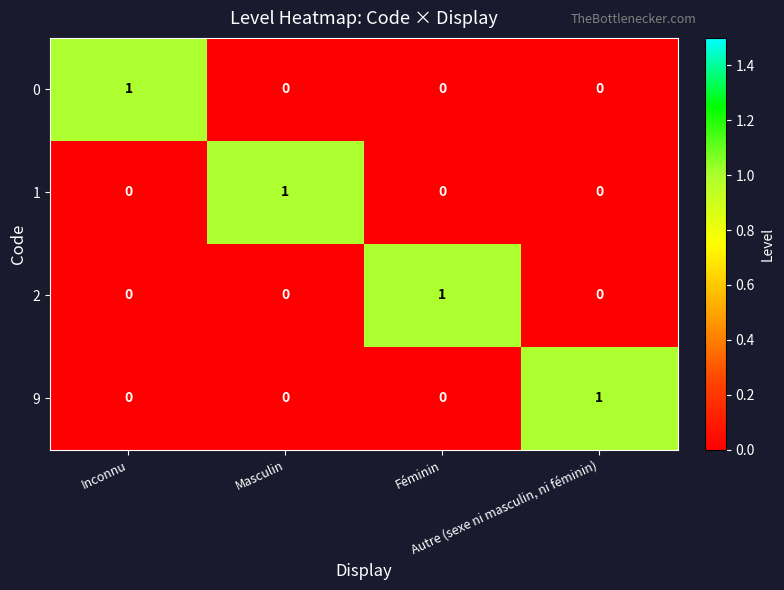

At how many categories does at least one series exceed 0?

4